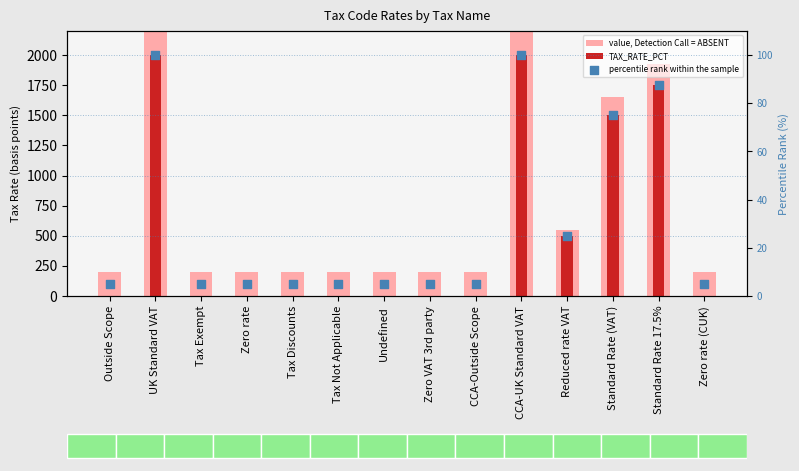

Which series has the largest total across all categories?

value, Detection Call = ABSENT